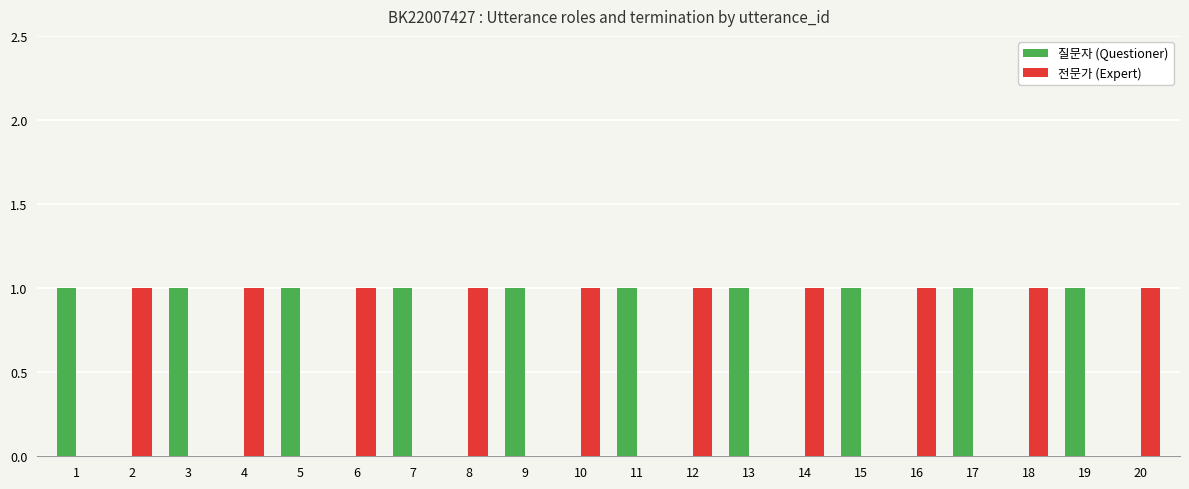

The 전문가 (Expert) series shows 0 at 10. True or false?

False